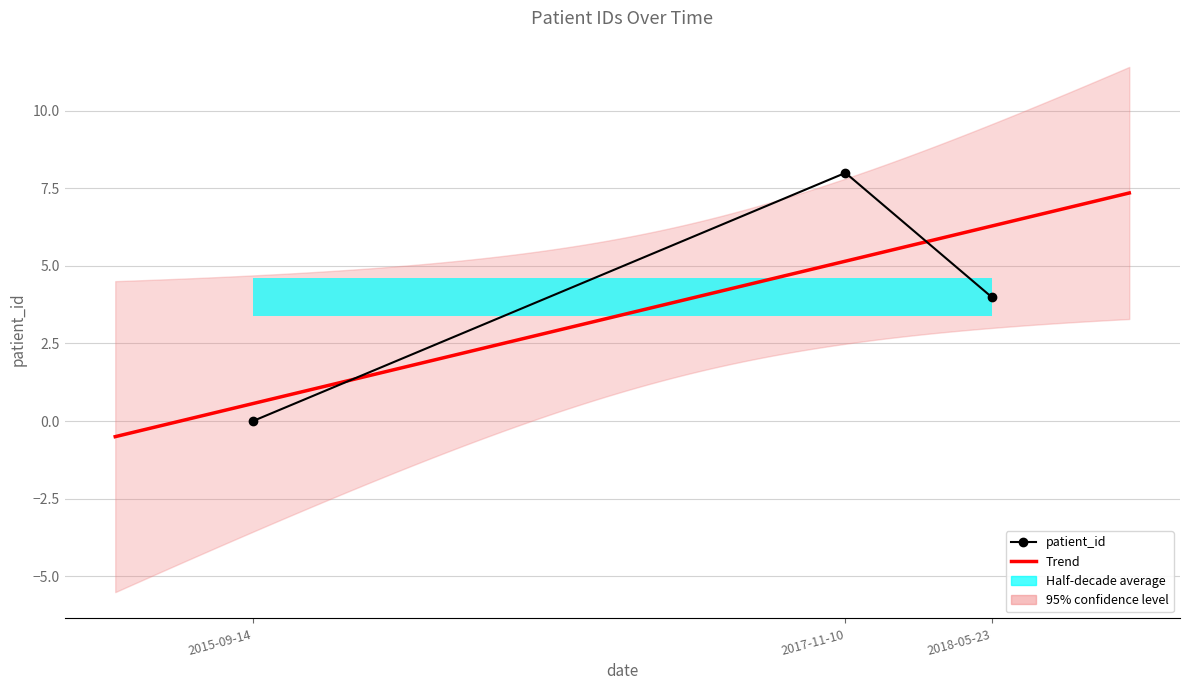

Reading left to right, list all the values displayed in this chart.

2015-09-14=0	2017-11-10=8	2018-05-23=4